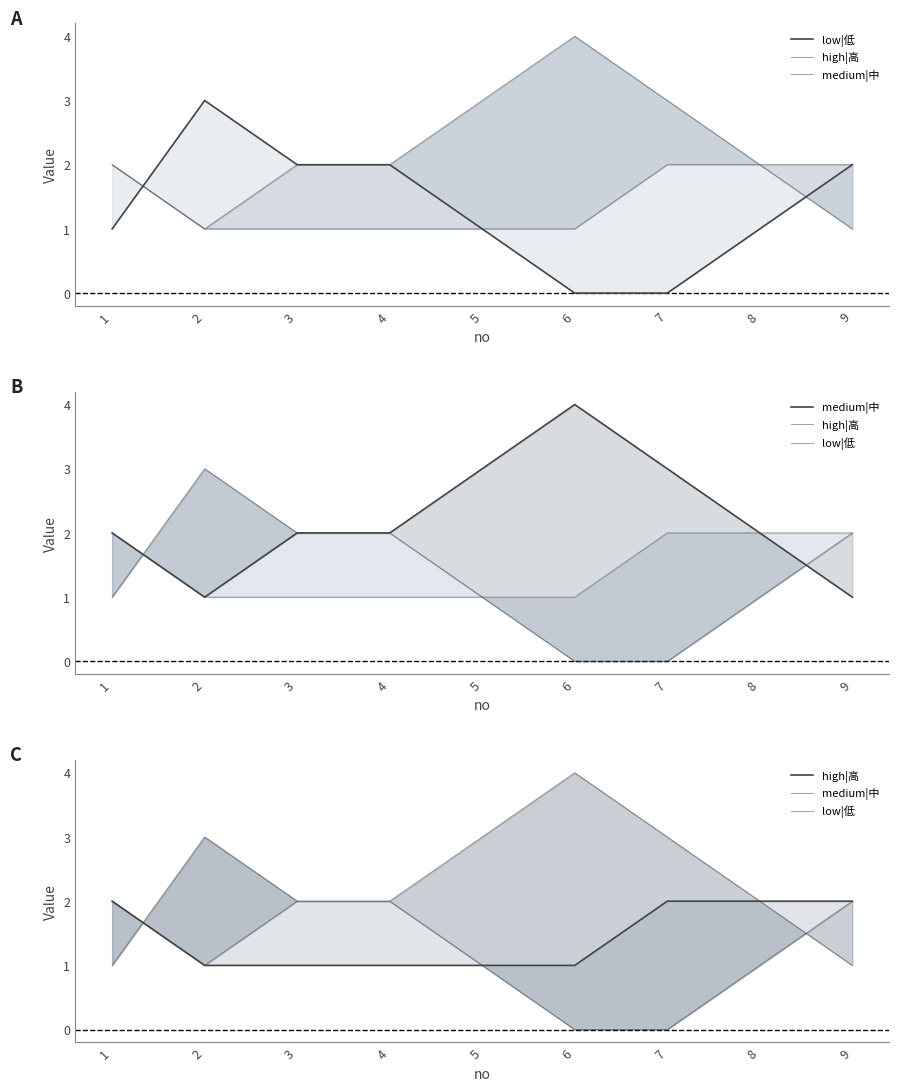

Reading left to right, extract all data points from this chart.

low|低: 1=1	2=3	3=2	4=2	5=1	6=0	7=0	8=1	9=2
high|高: 1=2	2=1	3=1	4=1	5=1	6=1	7=2	8=2	9=2
medium|中: 1=2	2=1	3=2	4=2	5=3	6=4	7=3	8=2	9=1